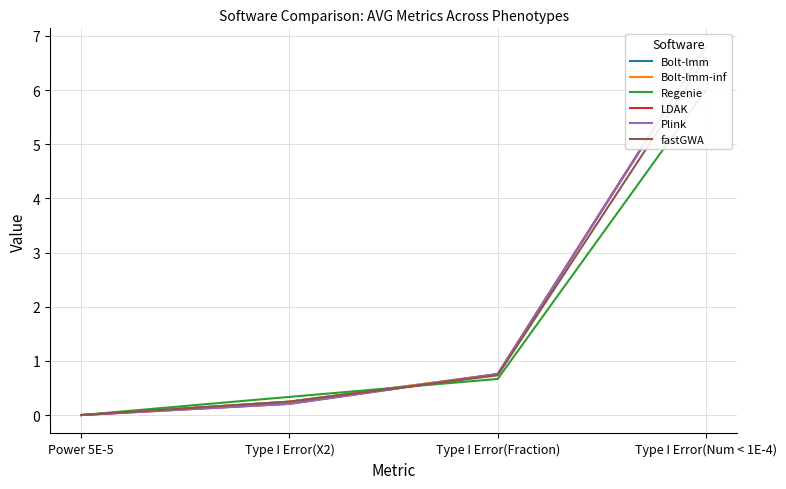

Which category has the lowest value in the Bolt-lmm-inf series?

Power 5E-5